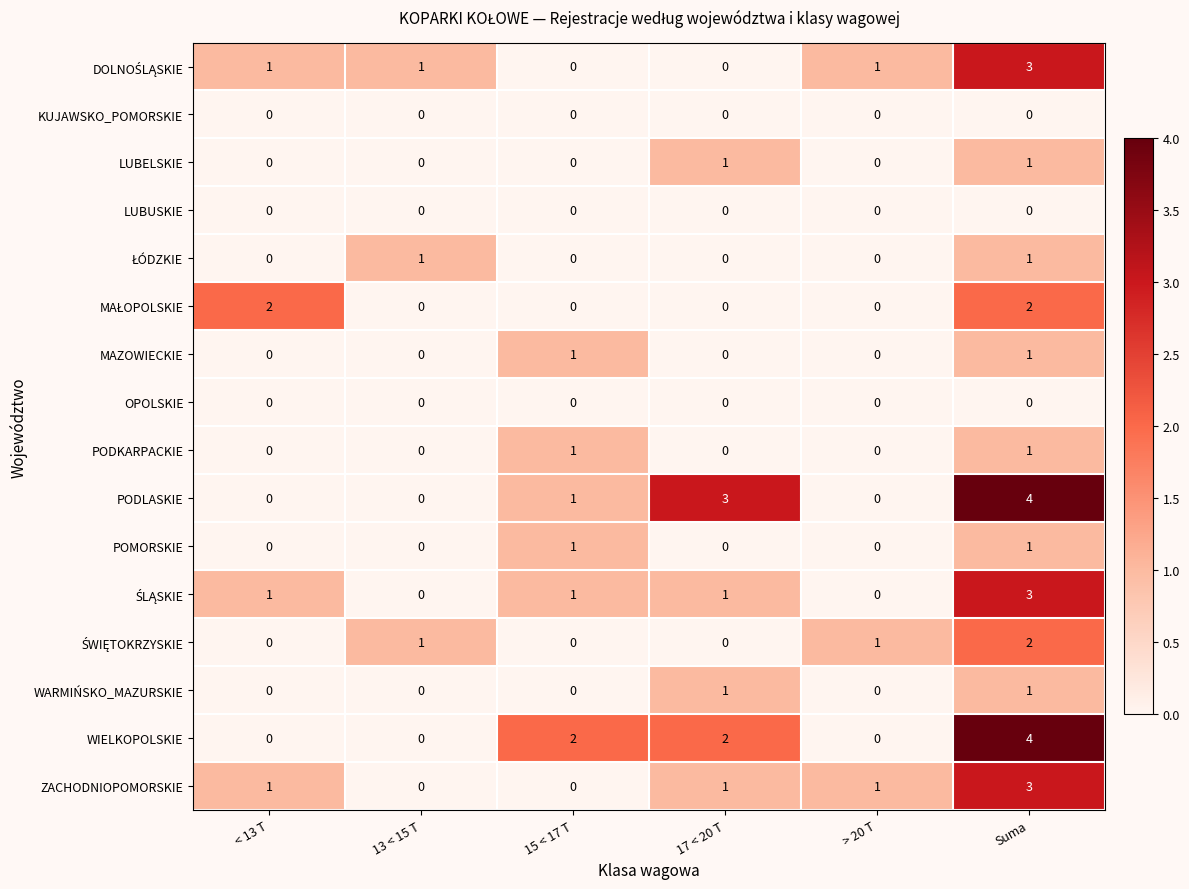

At how many categories does at least one series exceed 0?

6